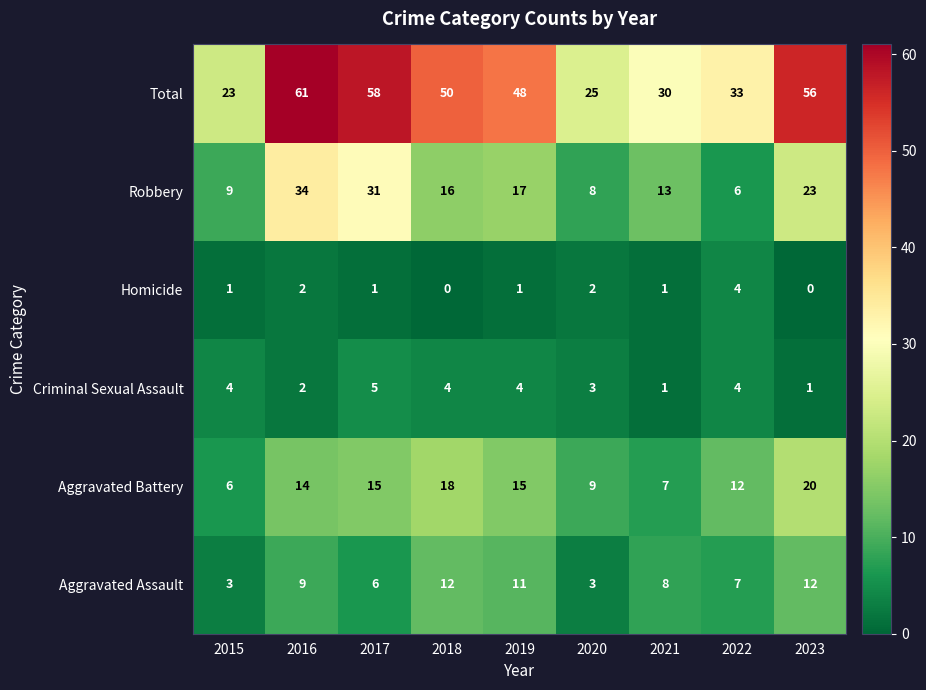

Rank the series by their maximum value, from highest to lowest.

Total, Robbery, Aggravated Battery, Aggravated Assault, Criminal Sexual Assault, Homicide